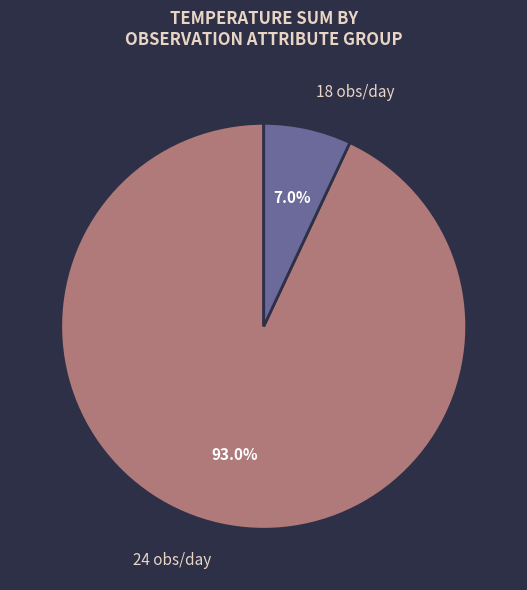

Combined, what portion of the pie is 24 obs/day and 18 obs/day?

100.0%